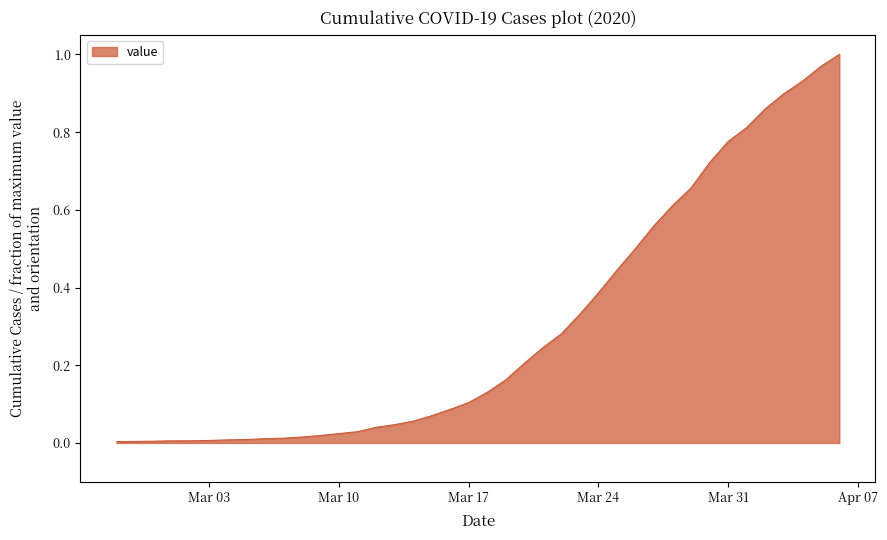

Where is the data nearest to the value 0?

2020-02-27